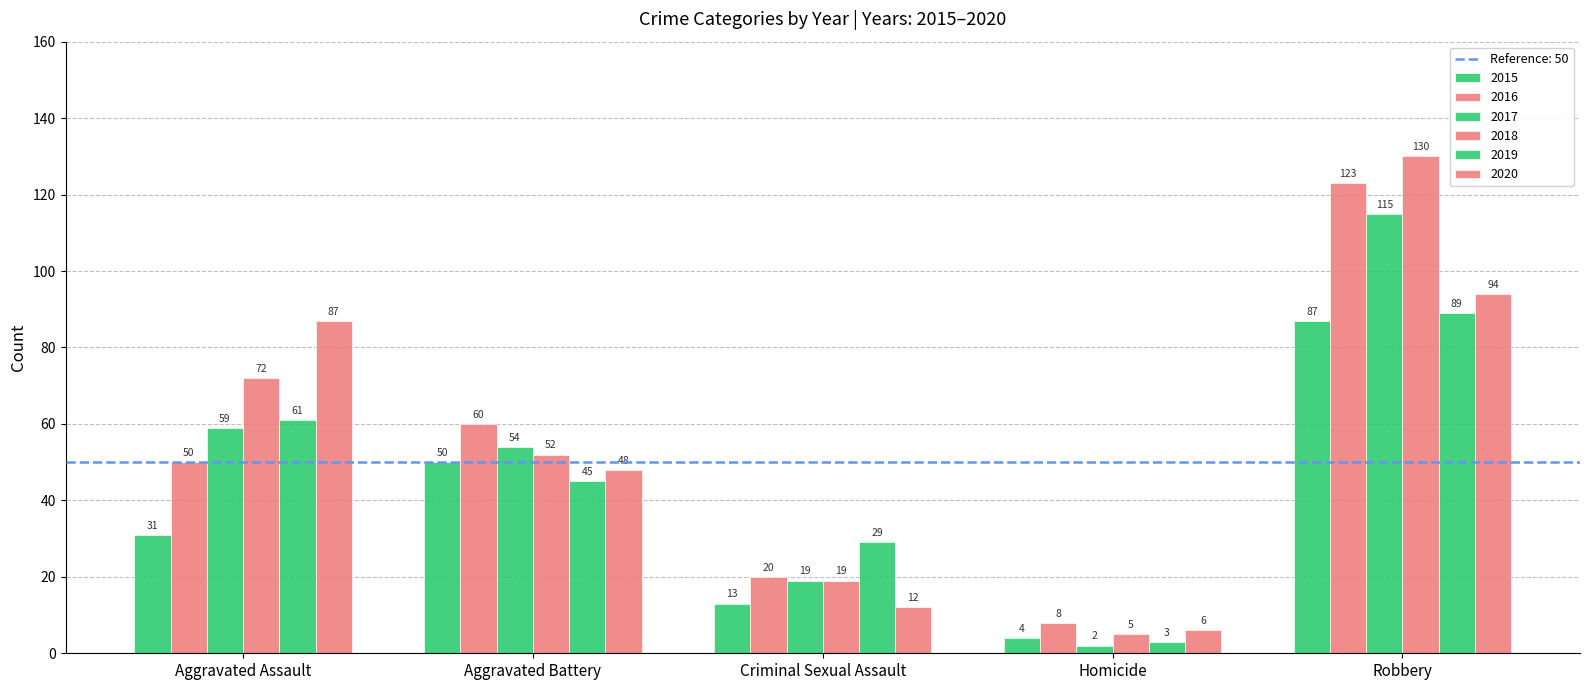

The value of 2018 at Criminal Sexual Assault is 32. True or false?

False